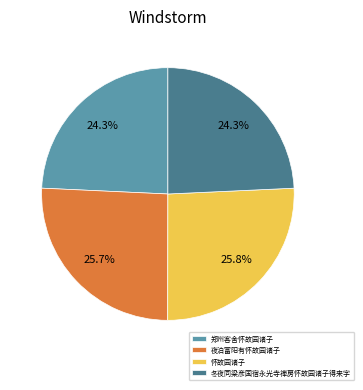

To the nearest percent, what is the average slice percentage?

25%